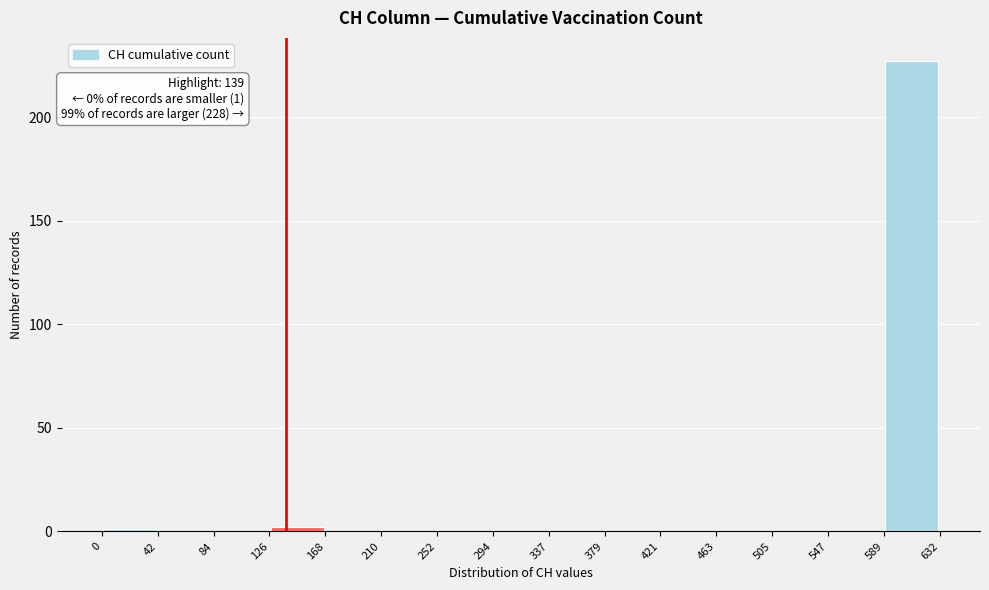

Over which range of the x-axis is the bar tallest?

589 to 632